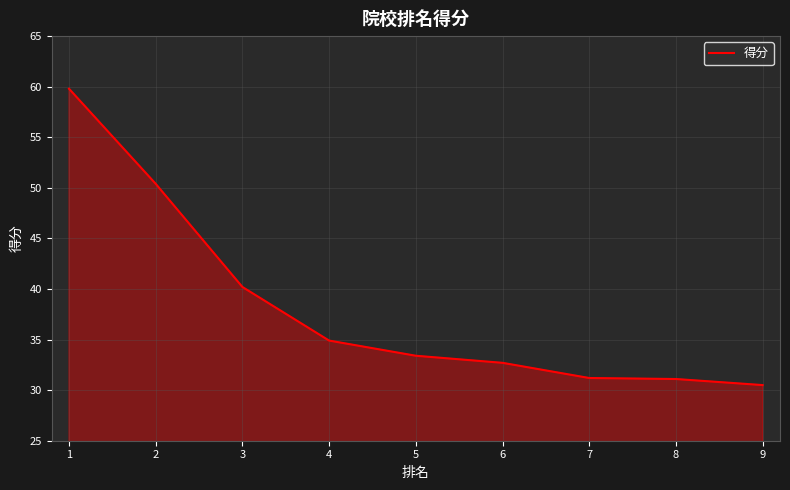

What is the ratio of the value at 5 to the value at 9?

1.1